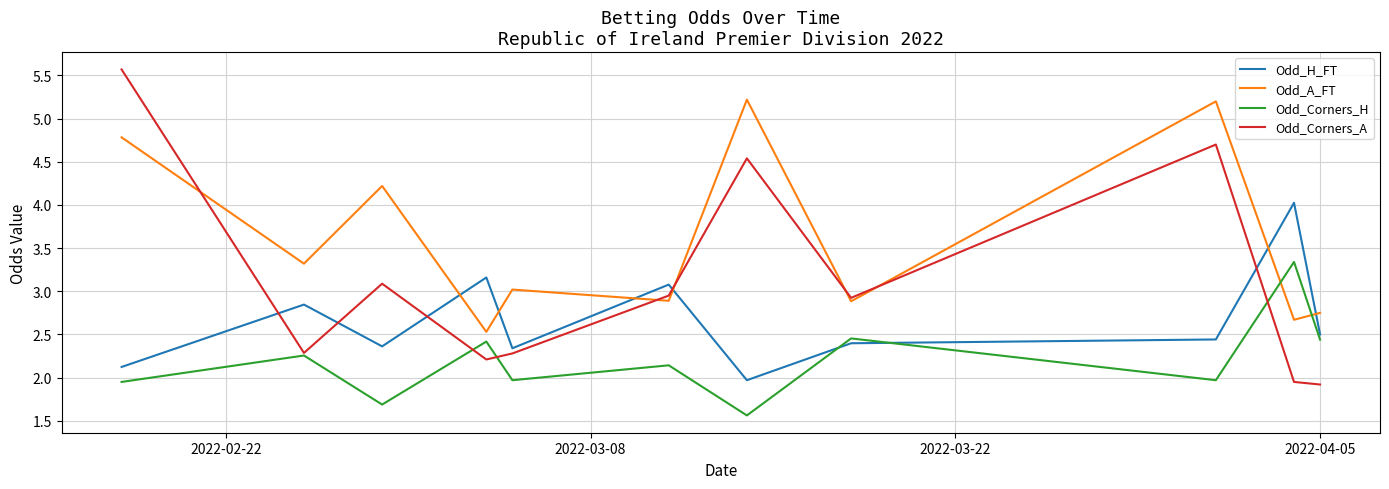

Which series has the largest range (max minus min)?

Odd_Corners_A